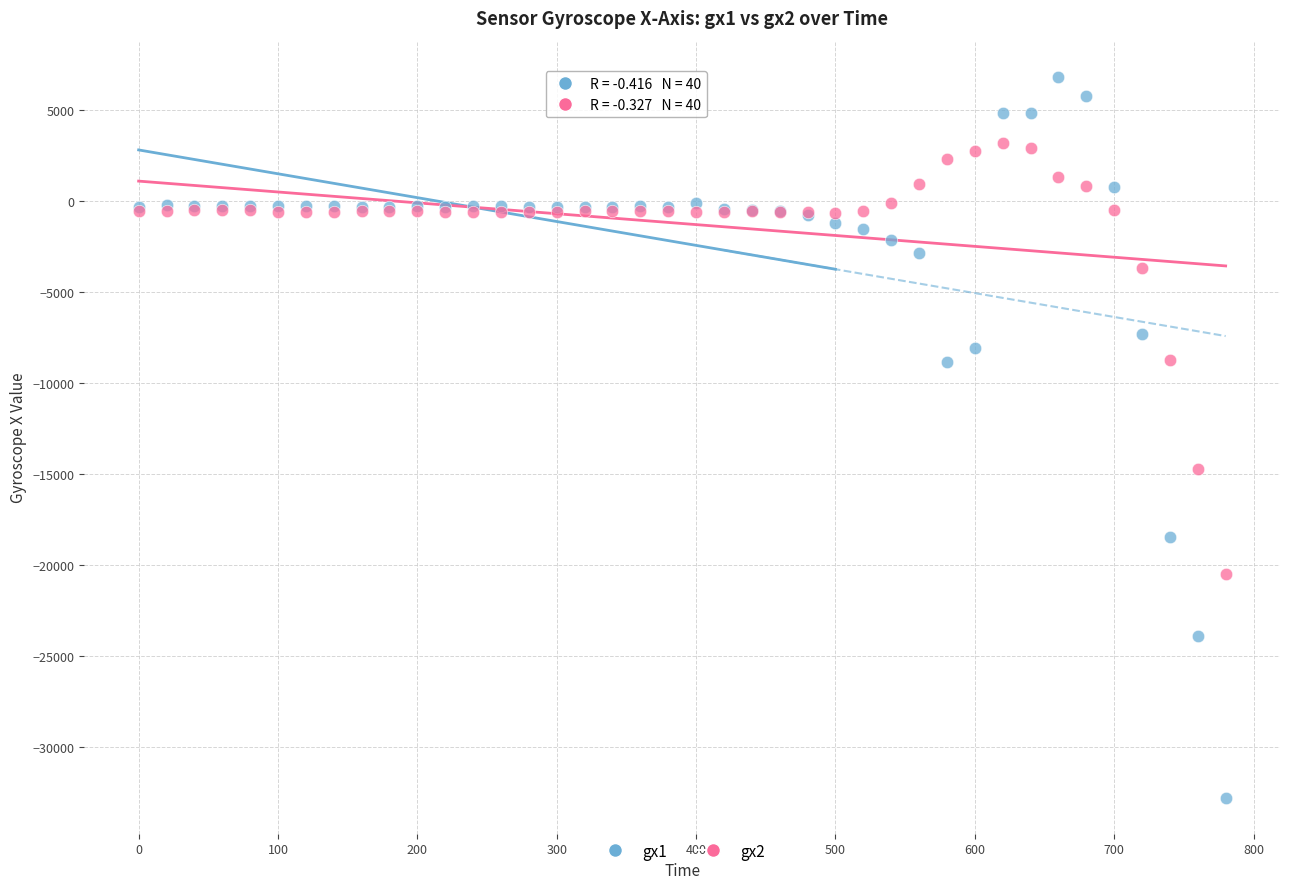

Which series has the largest Y range (max minus min)?

gx1